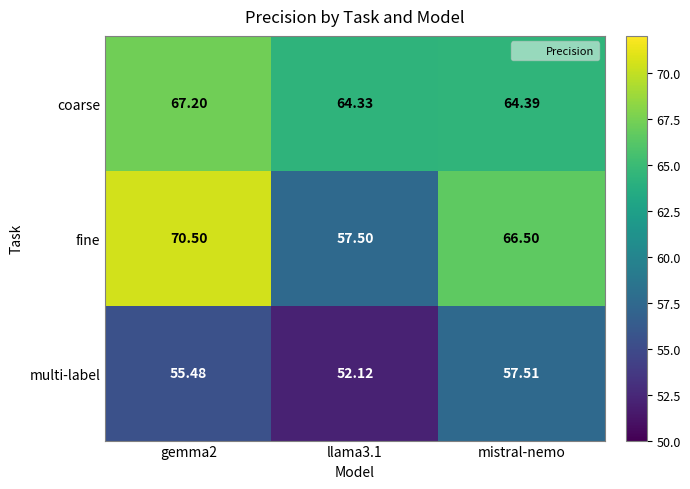

Rank the series by their maximum value, from highest to lowest.

fine, coarse, multi-label